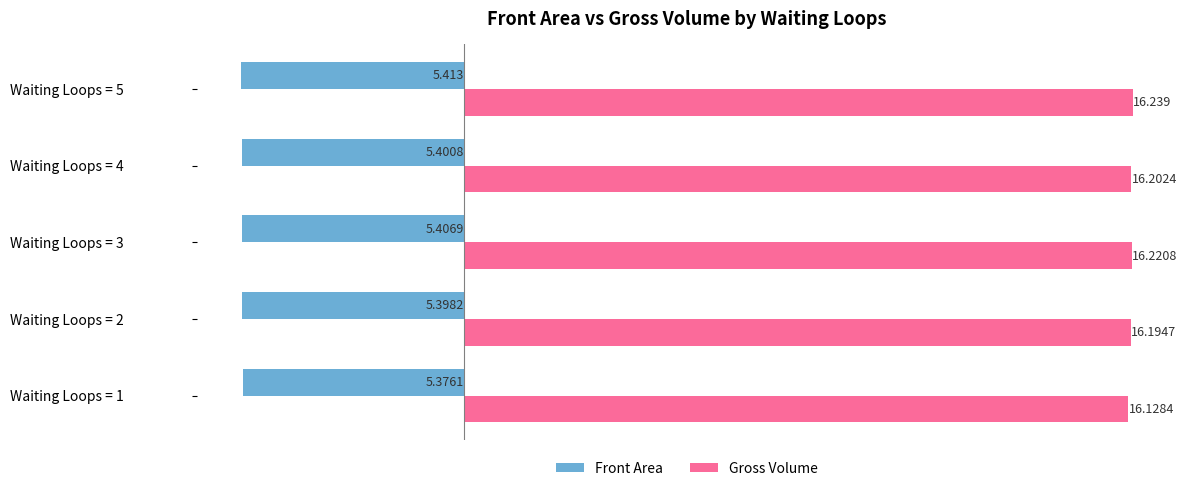

Rank the series by their average value, from highest to lowest.

Gross Volume, Front Area